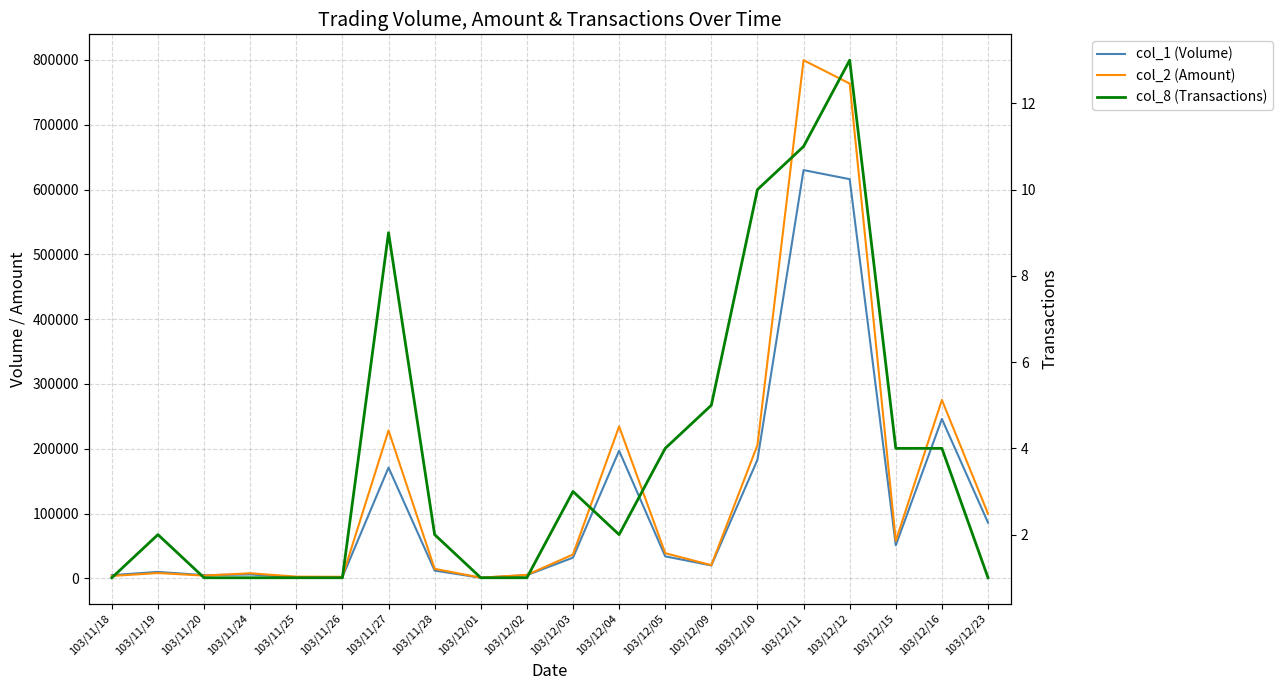

What are all the series names shown in the legend?

col_1 (Volume), col_2 (Amount), col_8 (Transactions)